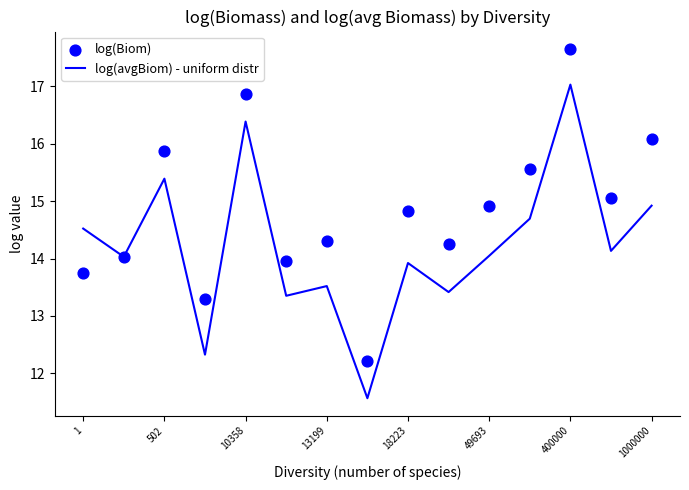

Which series reaches the minimum Y coordinate?

log(avgBiom) - uniform distr